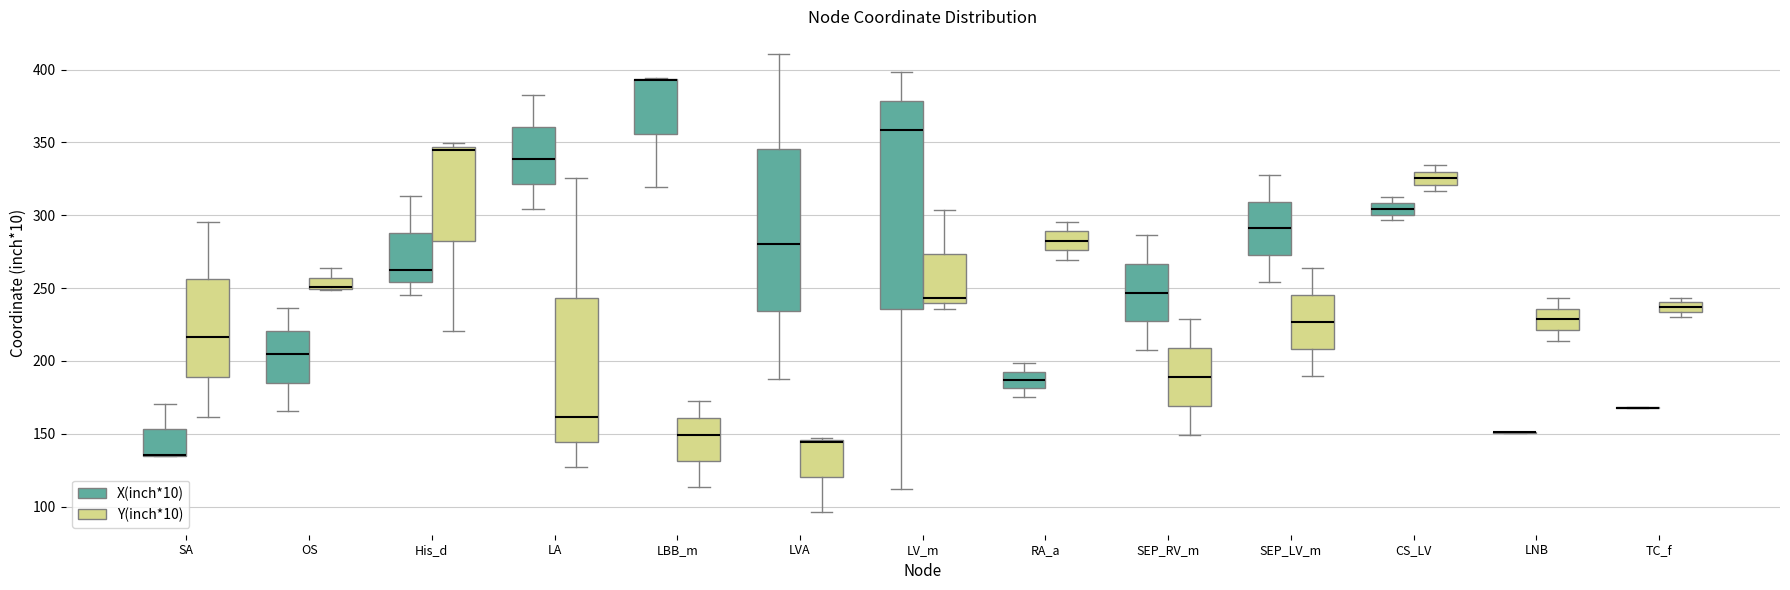

Where does the upper whisker of the box for SEP_LV_m (Y(inch*10)) end on the y-axis? The values are not printed on the chart, so give them approximately, as read against the axis.

265